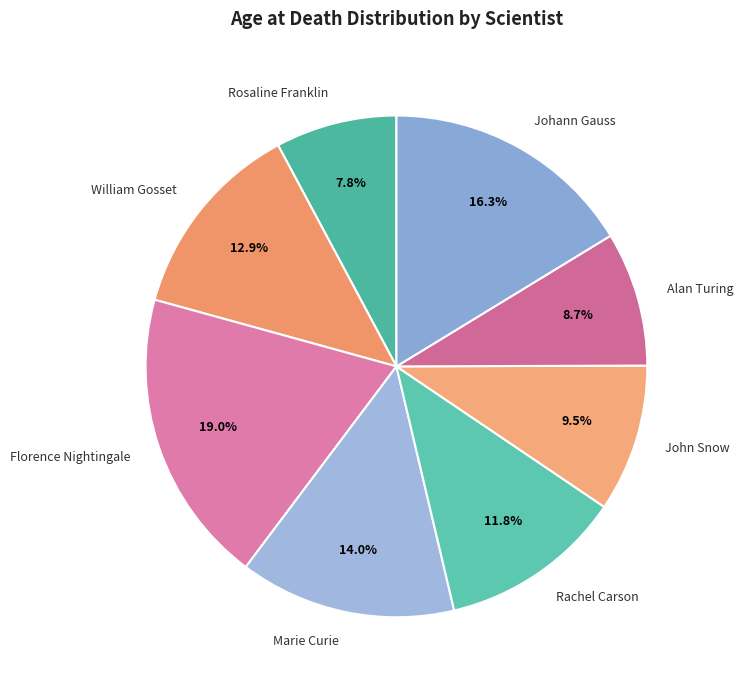

The Rosaline Franklin slice represents 8% of the pie. True or false?

True